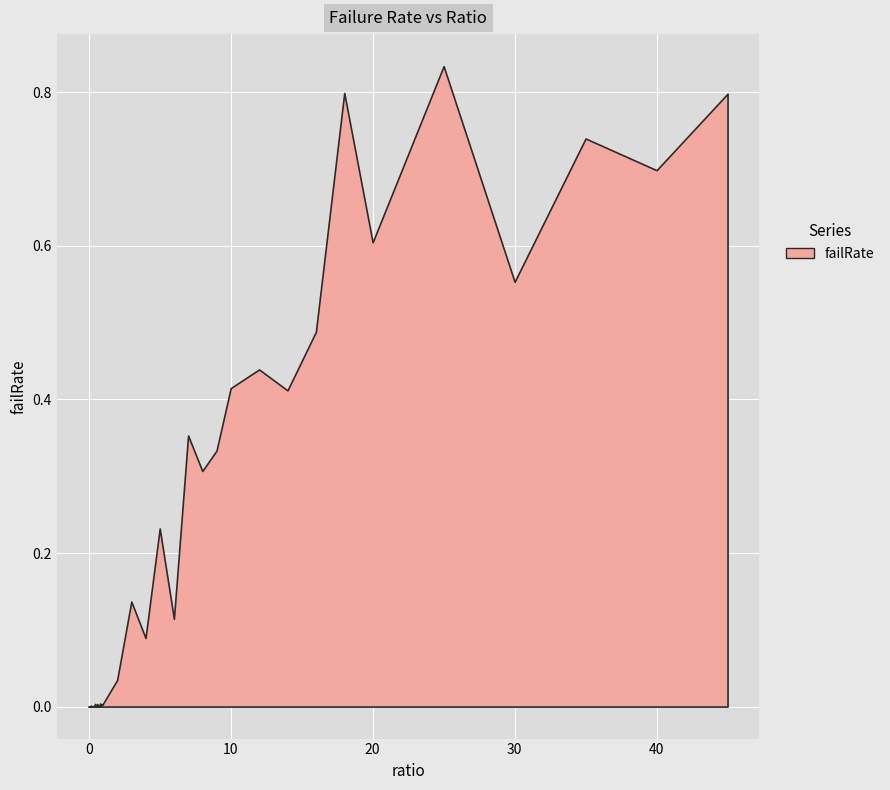

How many interior local peaks (higher than both neighbors) does the data have?

13